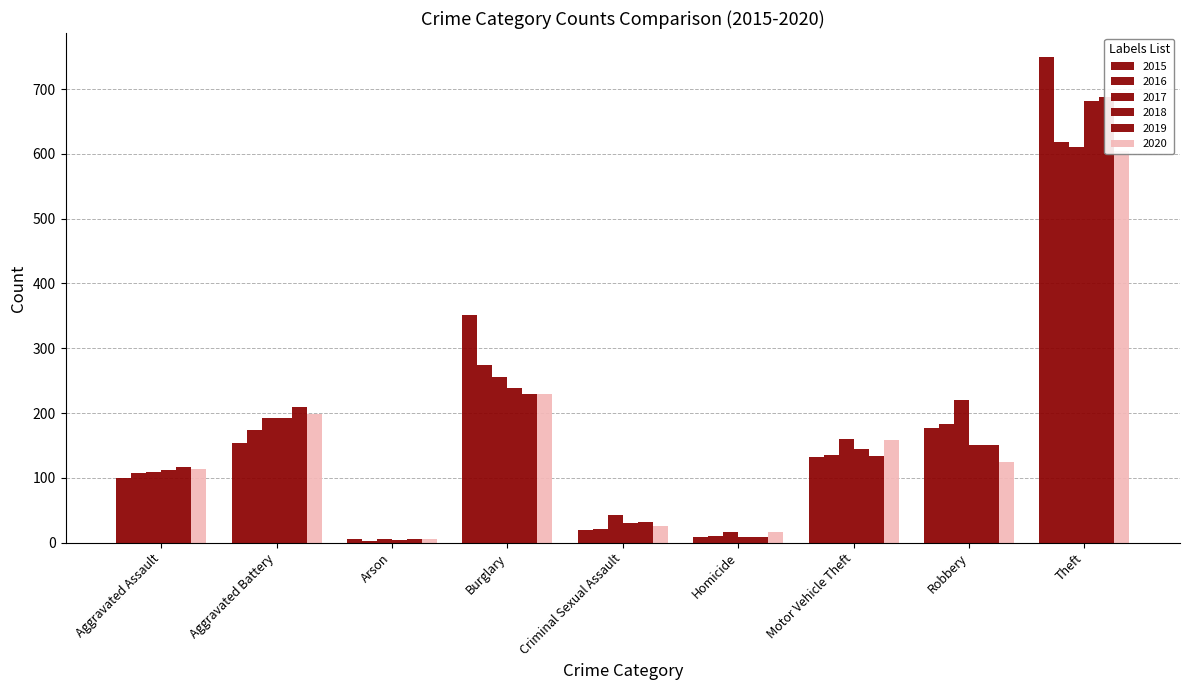

How many distinct data groups are displayed?

6